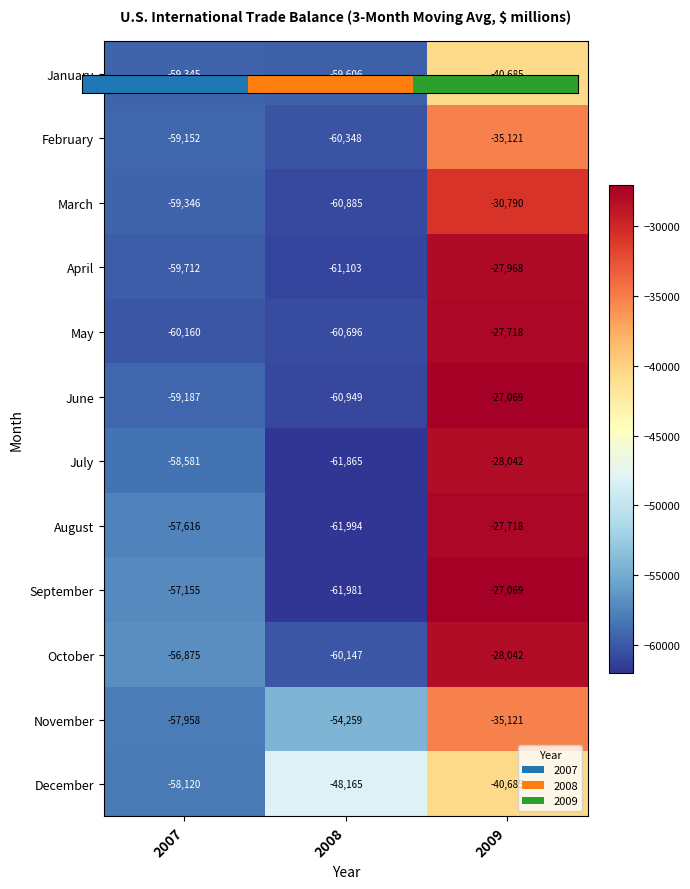

Which series has the widest spread of values?

September